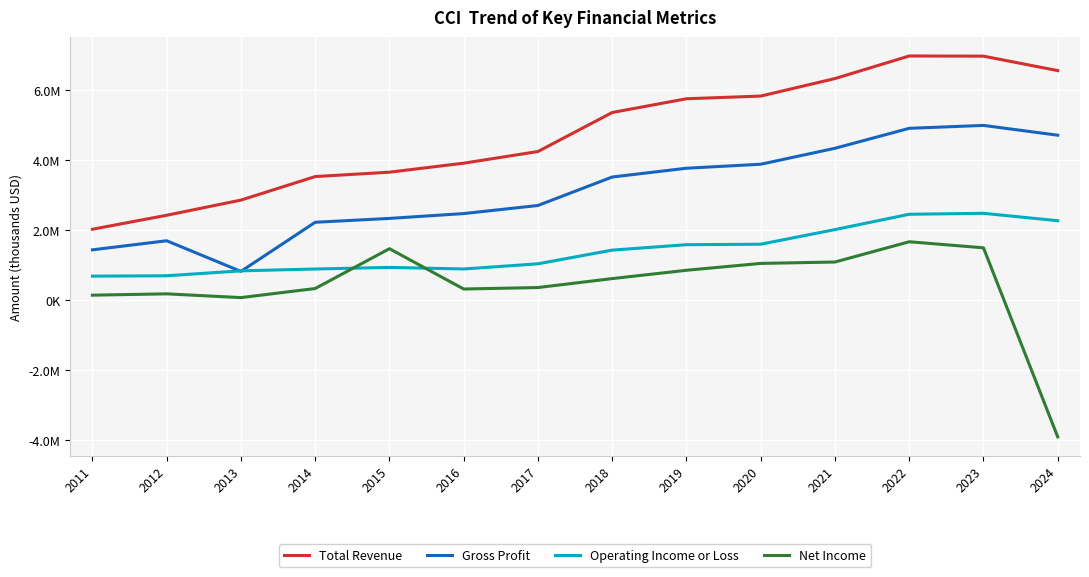

Does the chart display data point markers on the line(s)?

No